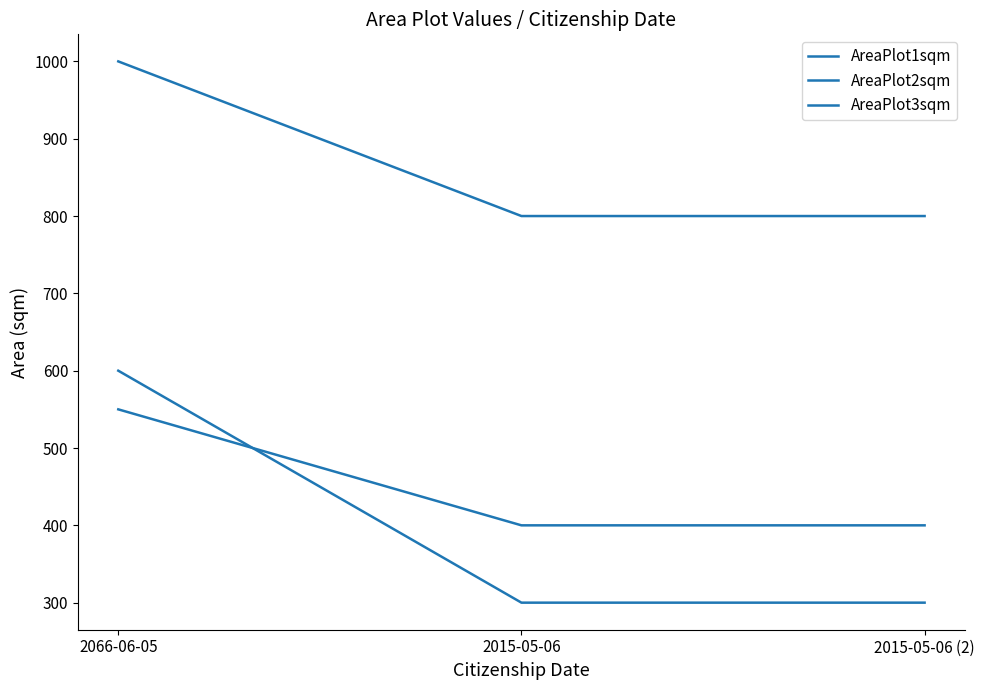

The AreaPlot1sqm series shows 550 at 2066-06-05. True or false?

True